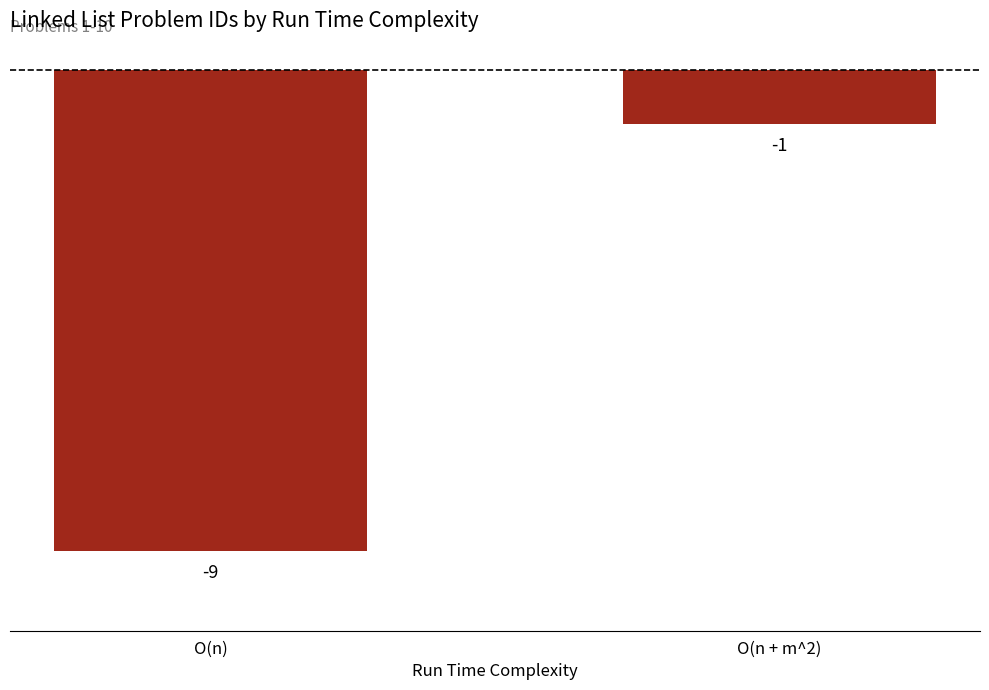

List the labels in order of value, largest first.

O(n + m^2), O(n)